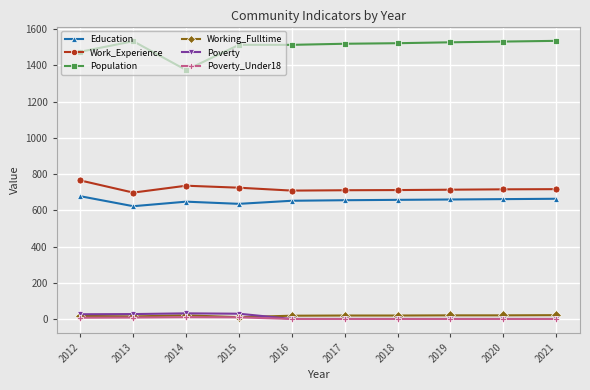

Where is Population nearest to the value 1454?

2012